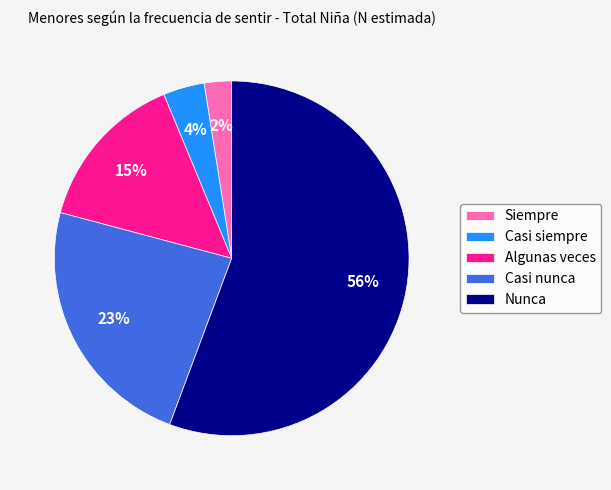

Between Casi siempre and Nunca, which is larger?

Nunca